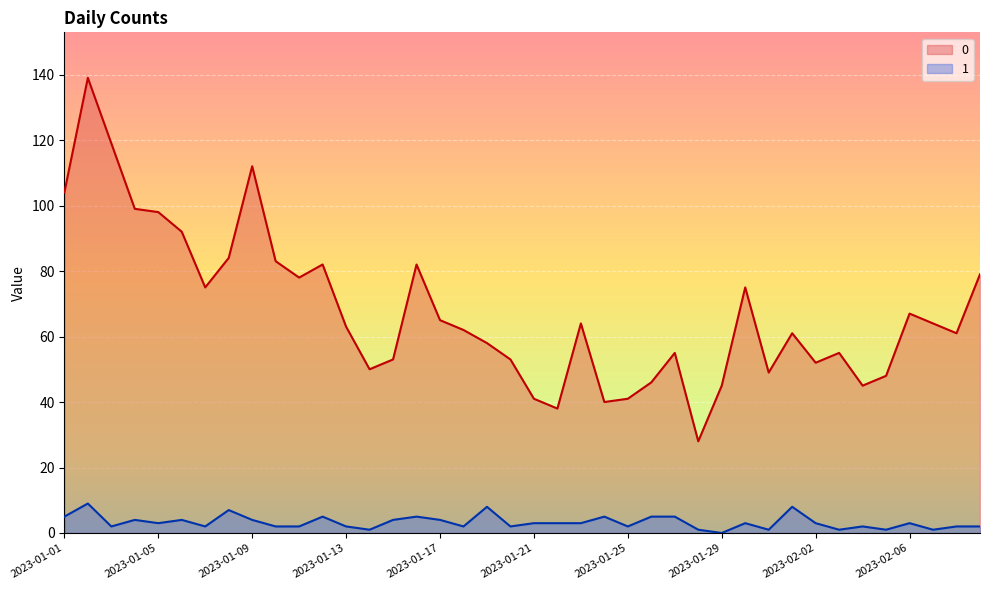

At how many categories does at least one series exceed 11?

40